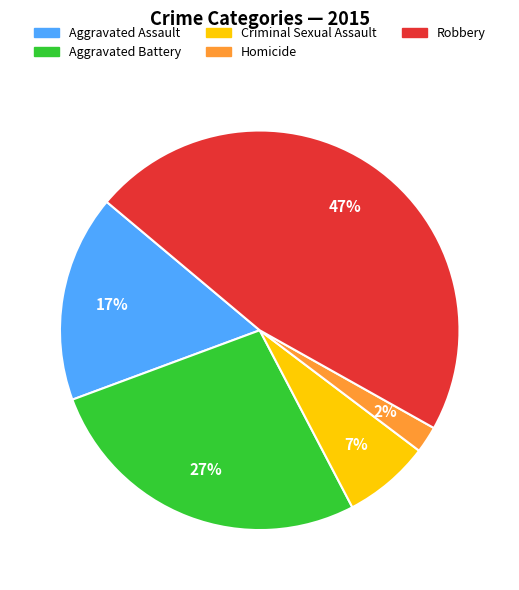

The Homicide slice represents 2% of the pie. True or false?

True